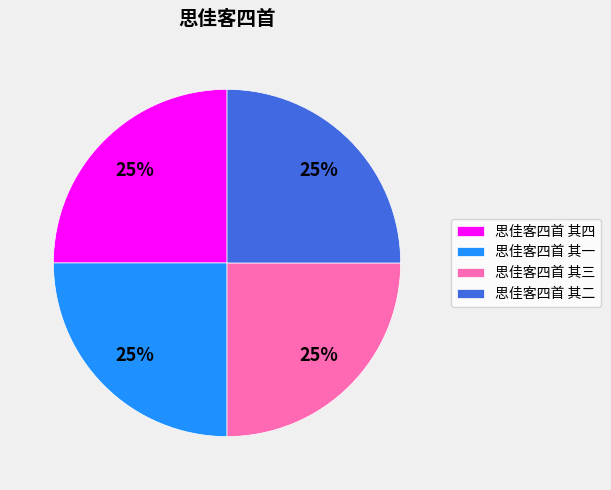

Approximately how many times larger is the value at 思佳客四首 其二 compared to 思佳客四首 其四?

1.0